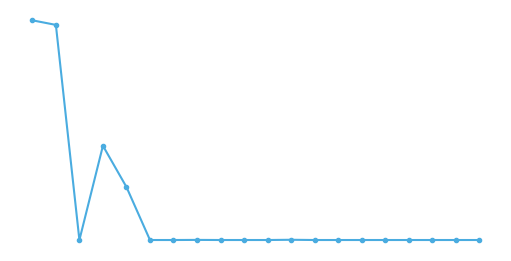

How many interior local peaks (higher than both neighbors) does the data have?

7